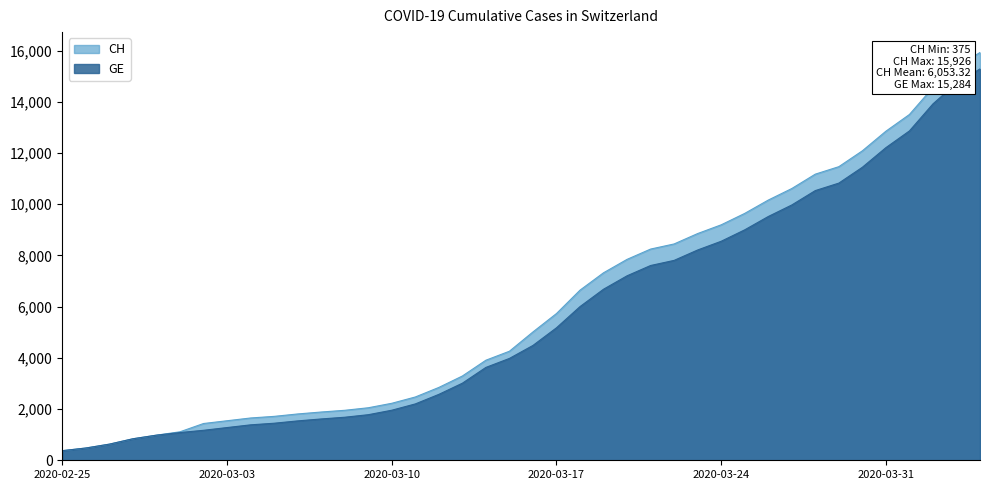

At which label is GE closest to 7829?

2020-03-22